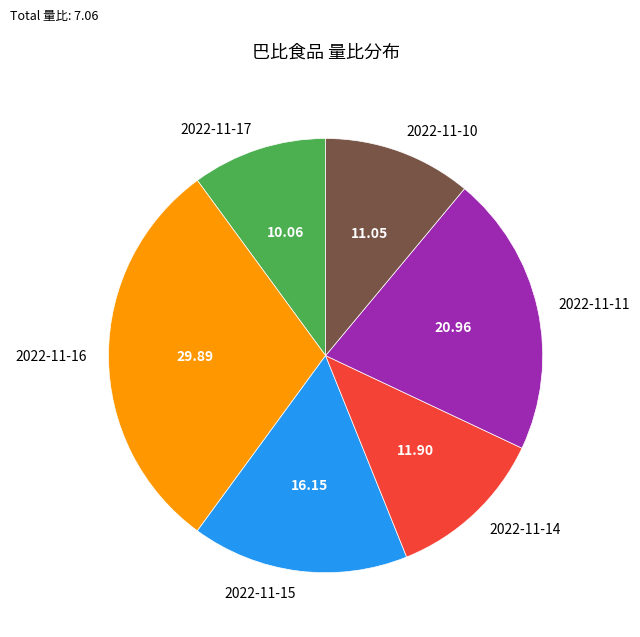

Is it true that 2022-11-16 is 30% of the pie?

True